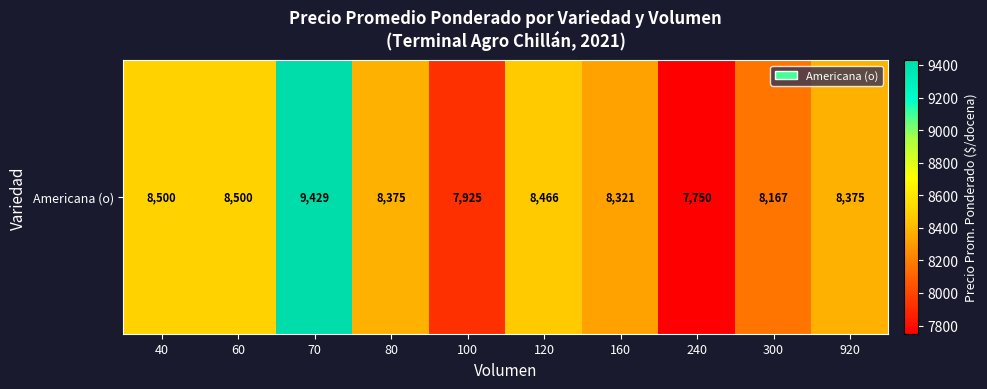

Reading left to right, extract all data points from this chart.

8500	8500	9429	8375	7925	8466	8321	7750	8167	8375